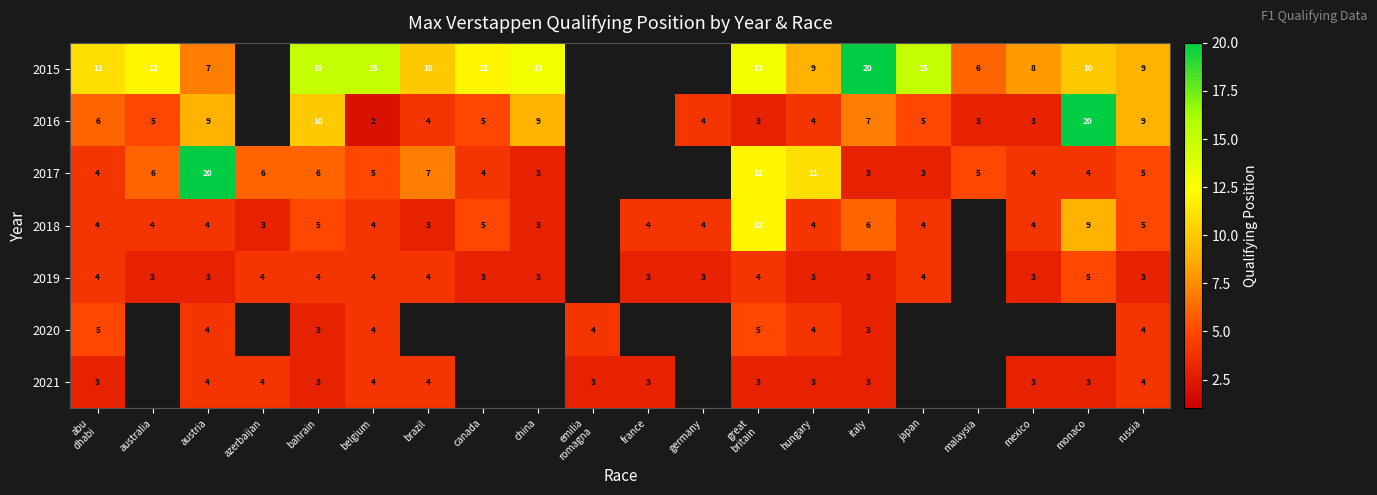

What is the difference between the highest and lowest values at russia?

6